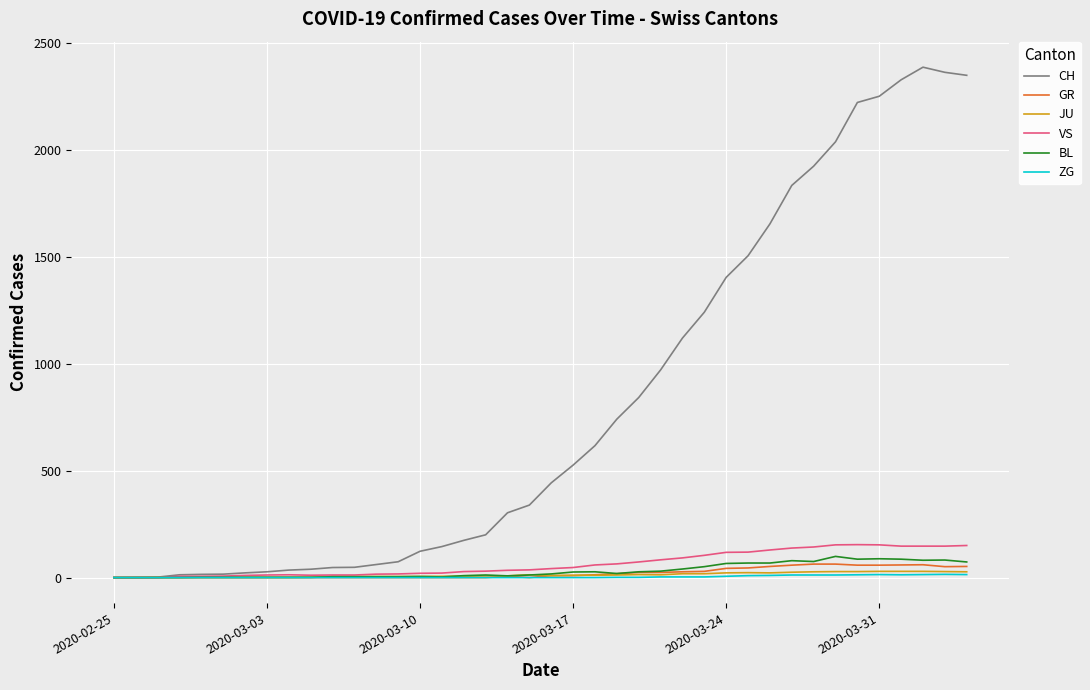

Does the chart have visible grid lines?

Yes